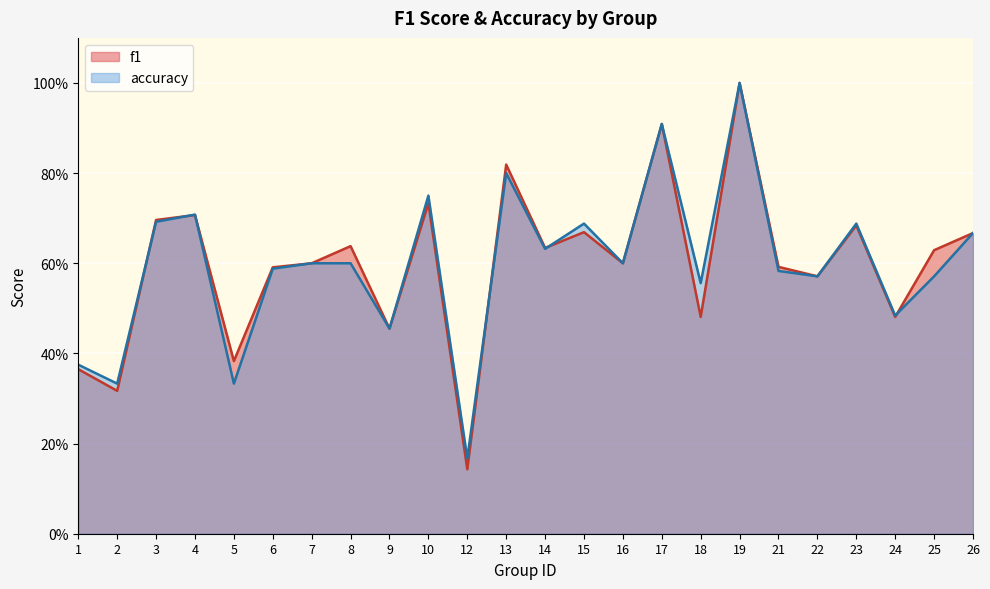

Rank the series by their maximum value, from lowest to highest.

f1, accuracy